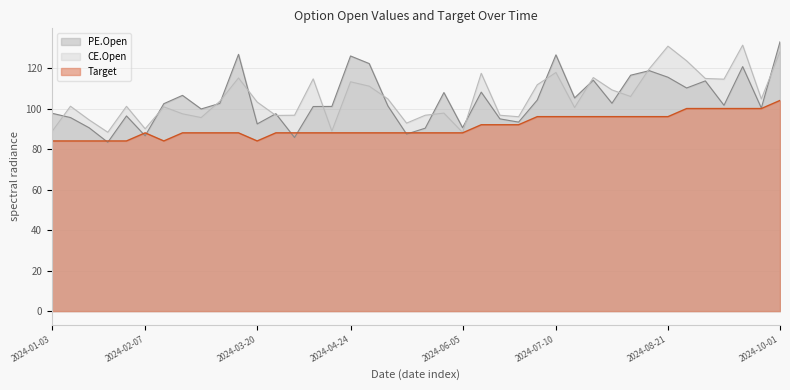

At how many categories does at least one series exceed 115?

12